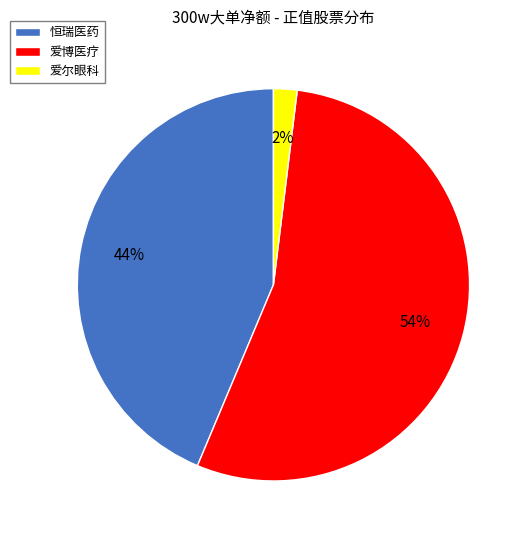

The 爱博医疗 slice represents 54% of the pie. True or false?

True